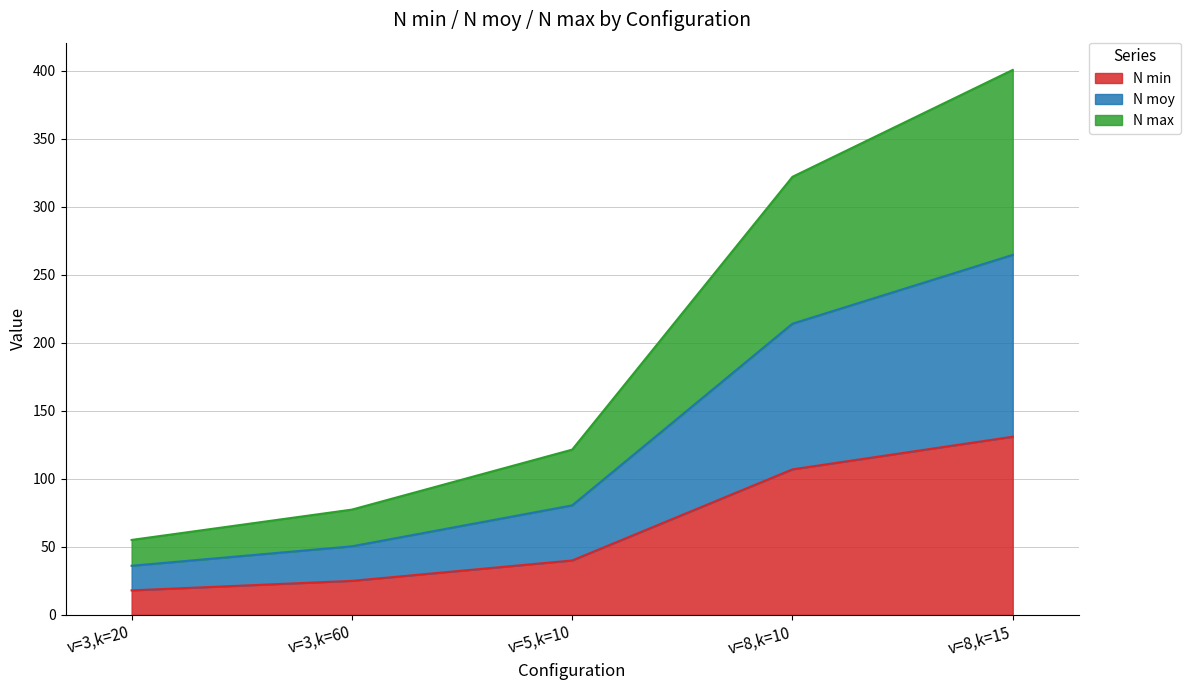

What is the lowest value of the N min series?

18.0